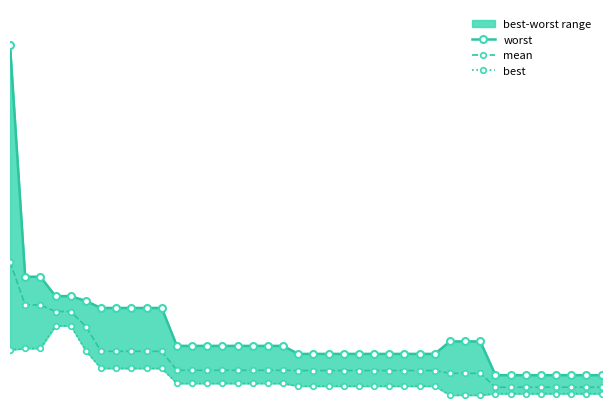

True or false: best and worst intersect in this chart.

False